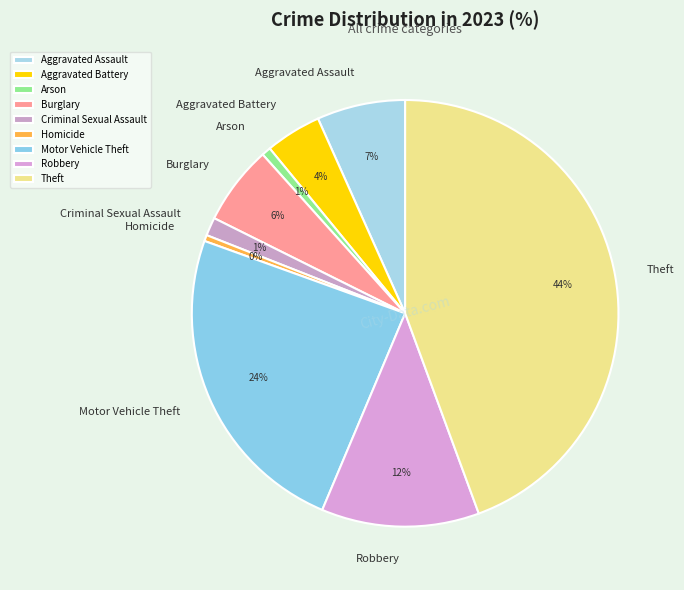

Approximately how many times larger is the value at Robbery compared to Theft?

0.3